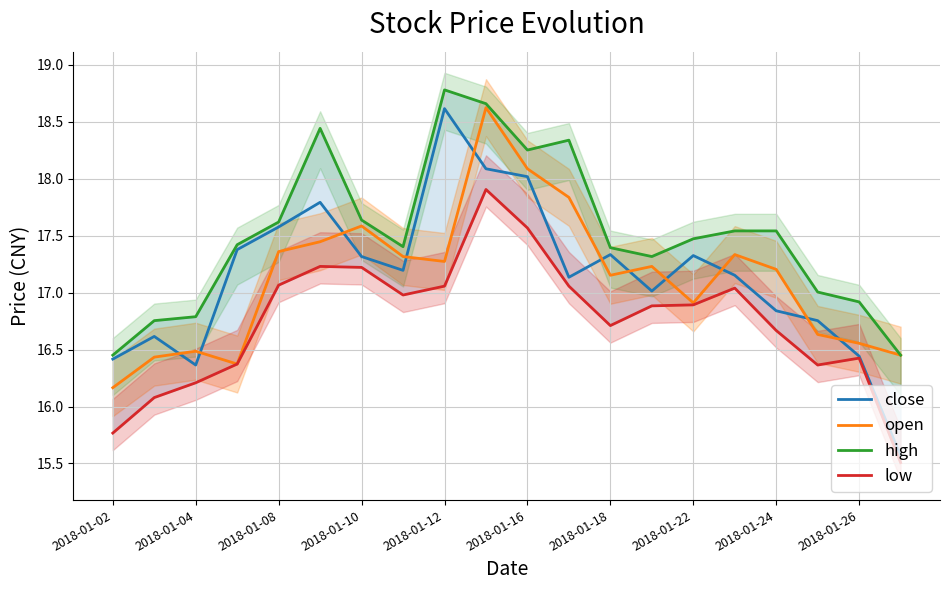

Is it true that open equals 23.6 at 2018-01-24?

False